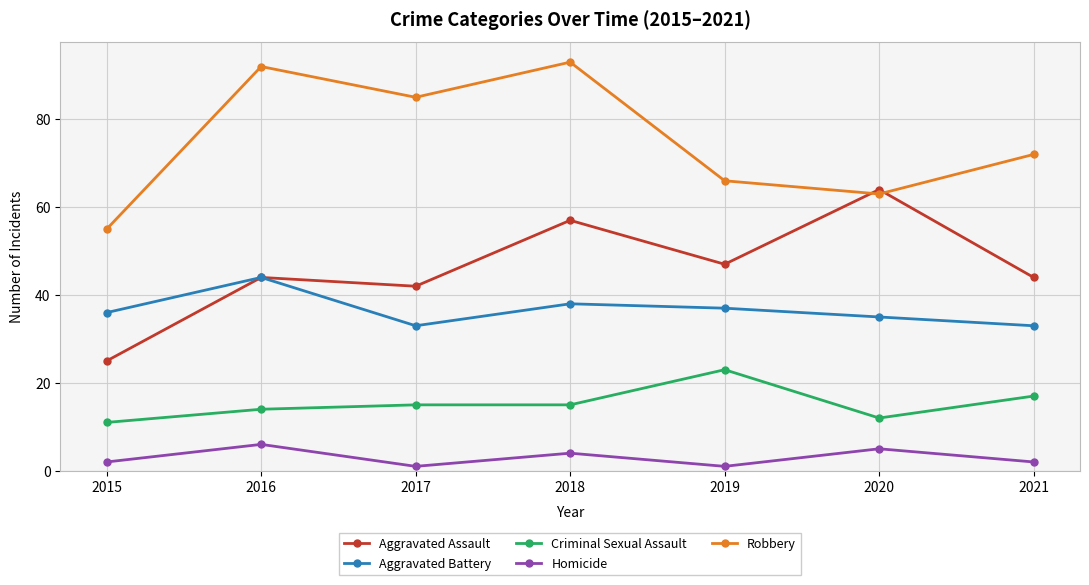

How many lines are shown in the chart?

5